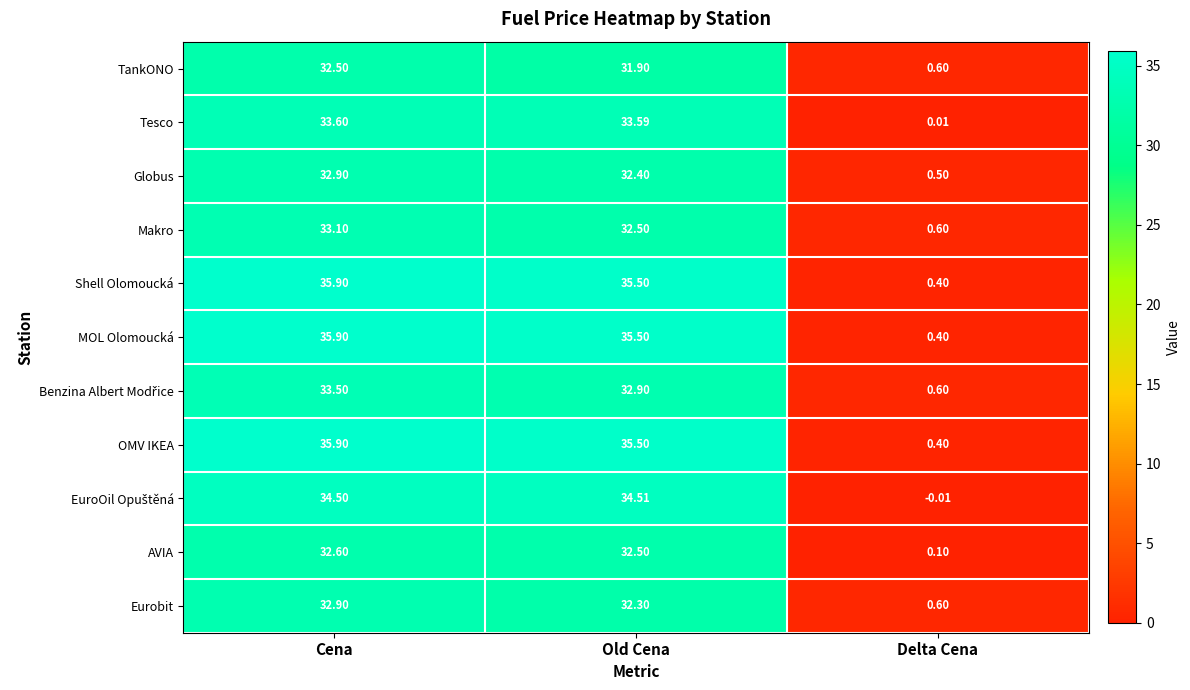

Where does the TankONO series first go above 31?

Cena